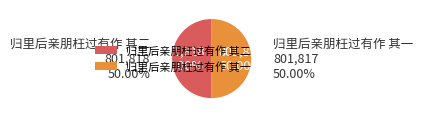

How many slices are in this pie chart?

2